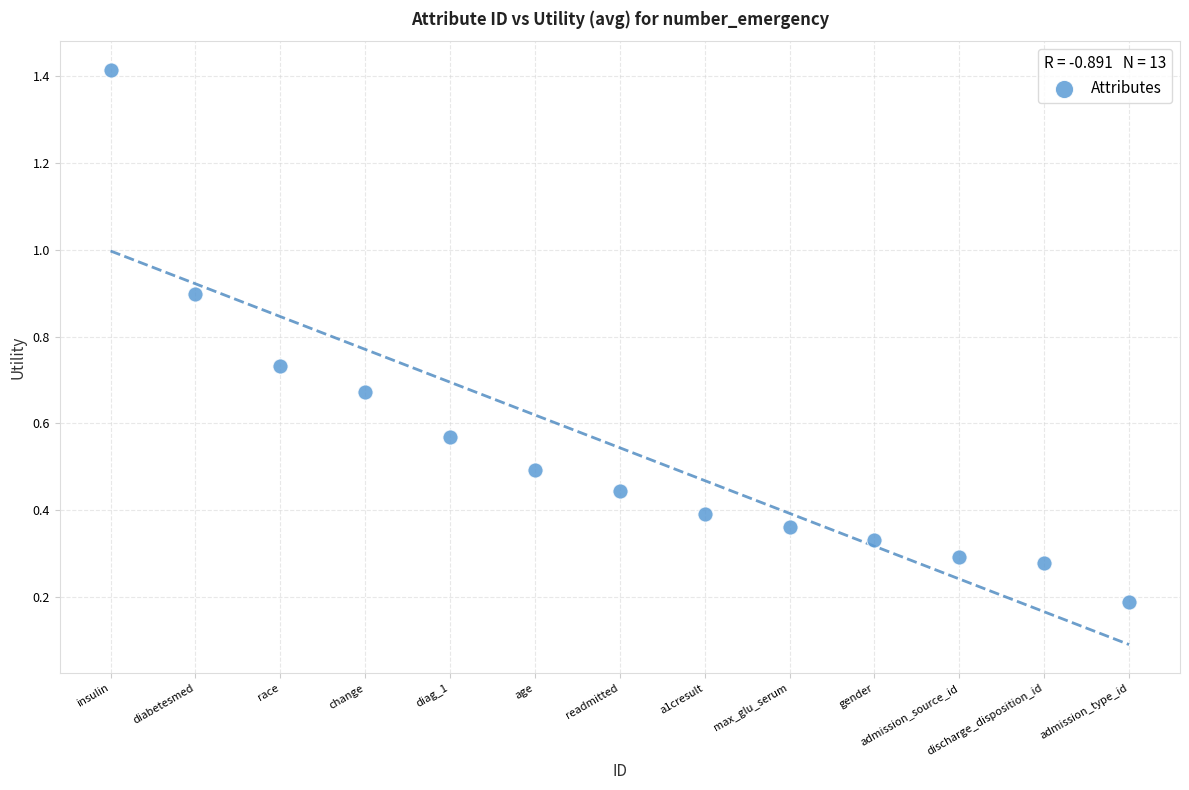

What is the range of X values (max minus min)?

12.0